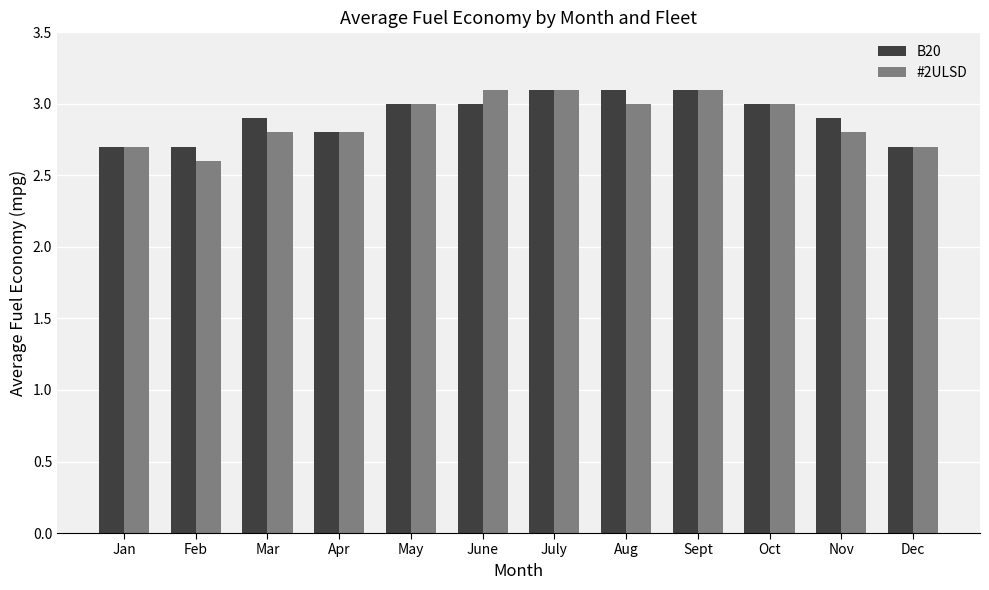

Reading left to right, list all the values displayed in this chart.

B20: Jan=2.7	Feb=2.7	Mar=2.9	Apr=2.8	May=3.0	June=3.0	July=3.1	Aug=3.1	Sept=3.1	Oct=3.0	Nov=2.9	Dec=2.7
#2ULSD: Jan=2.7	Feb=2.6	Mar=2.8	Apr=2.8	May=3.0	June=3.1	July=3.1	Aug=3.0	Sept=3.1	Oct=3.0	Nov=2.8	Dec=2.7